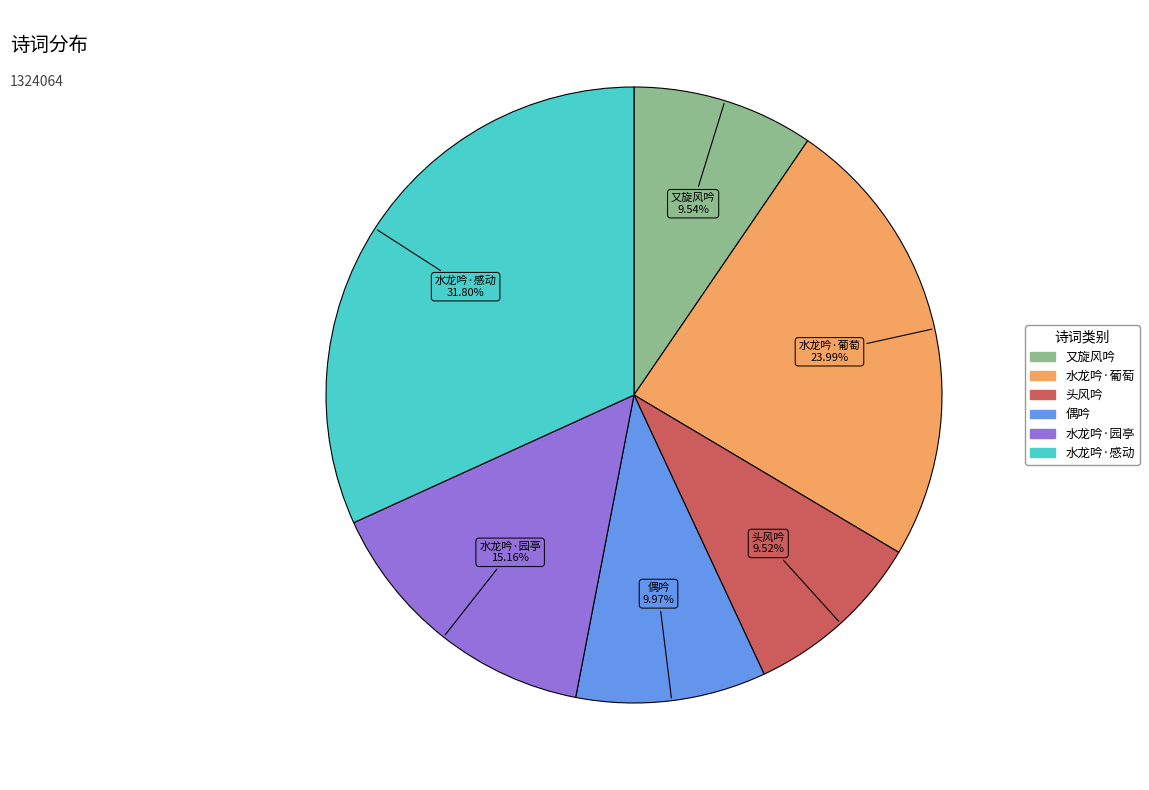

Does any single category account for the majority?

No